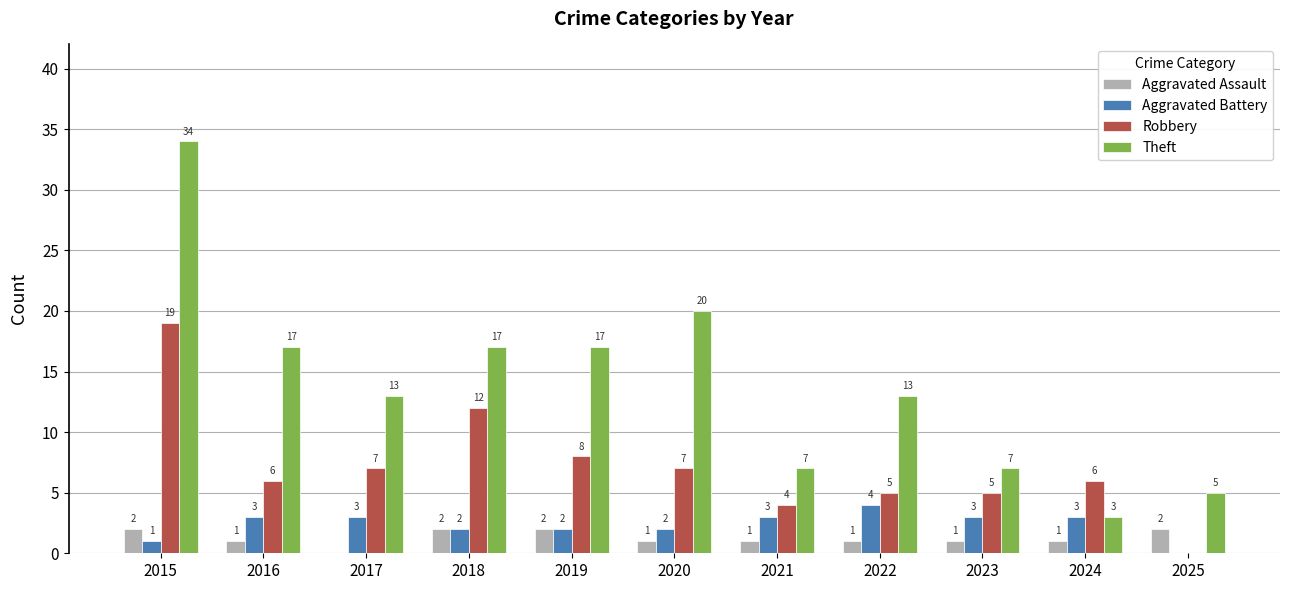

Are the bars grouped side by side (vs. stacked)?

Yes